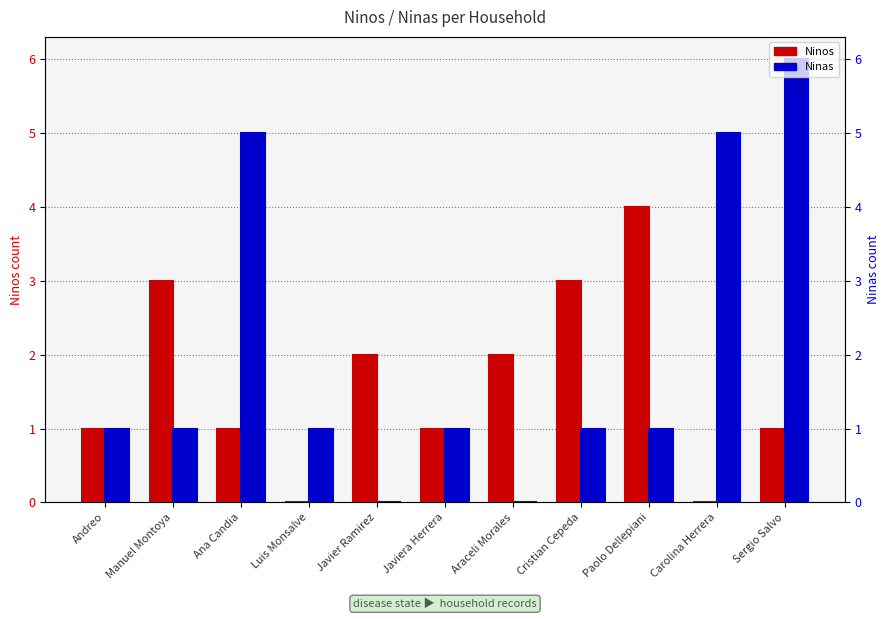

Which category has the highest value across all series?

Sergio Salvo